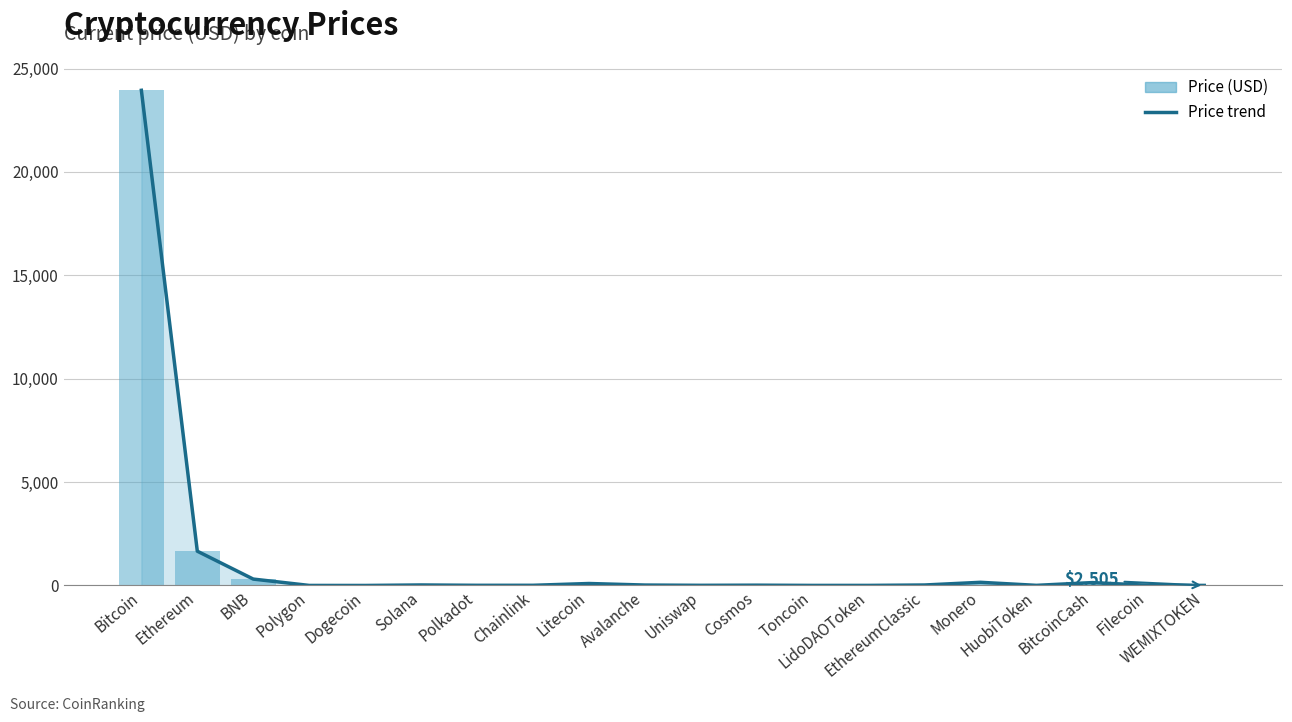

How many data points in Price (line) are less than 13?

10